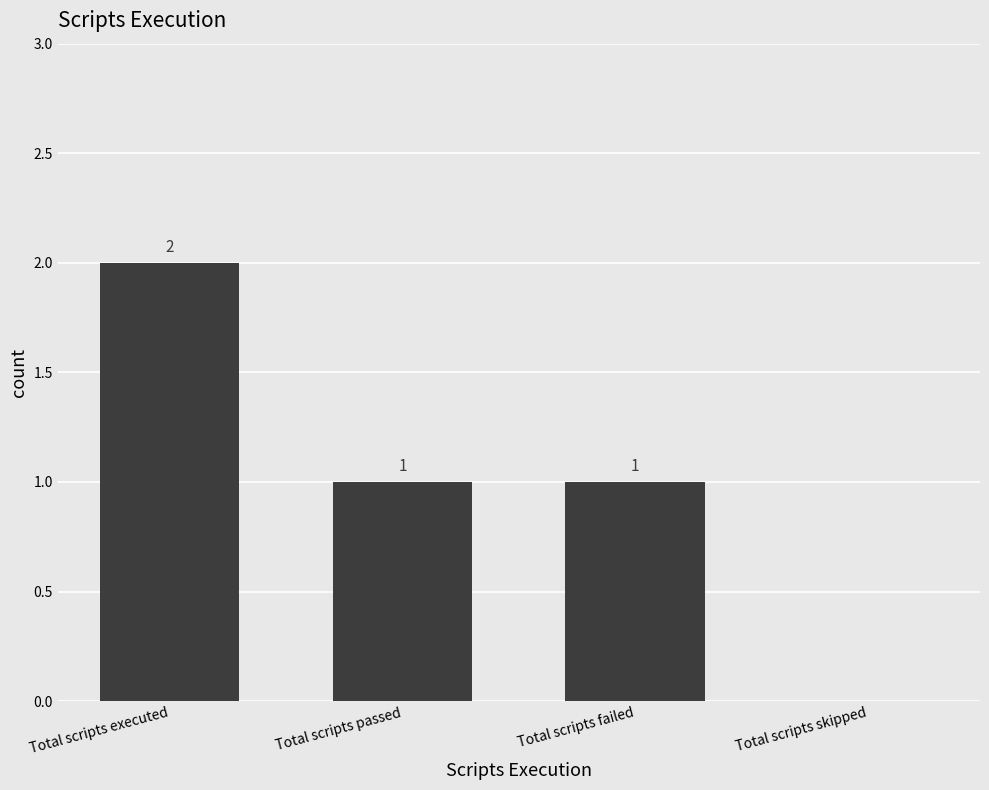

The chart shows a value of 0 at Total scripts failed. True or false?

False